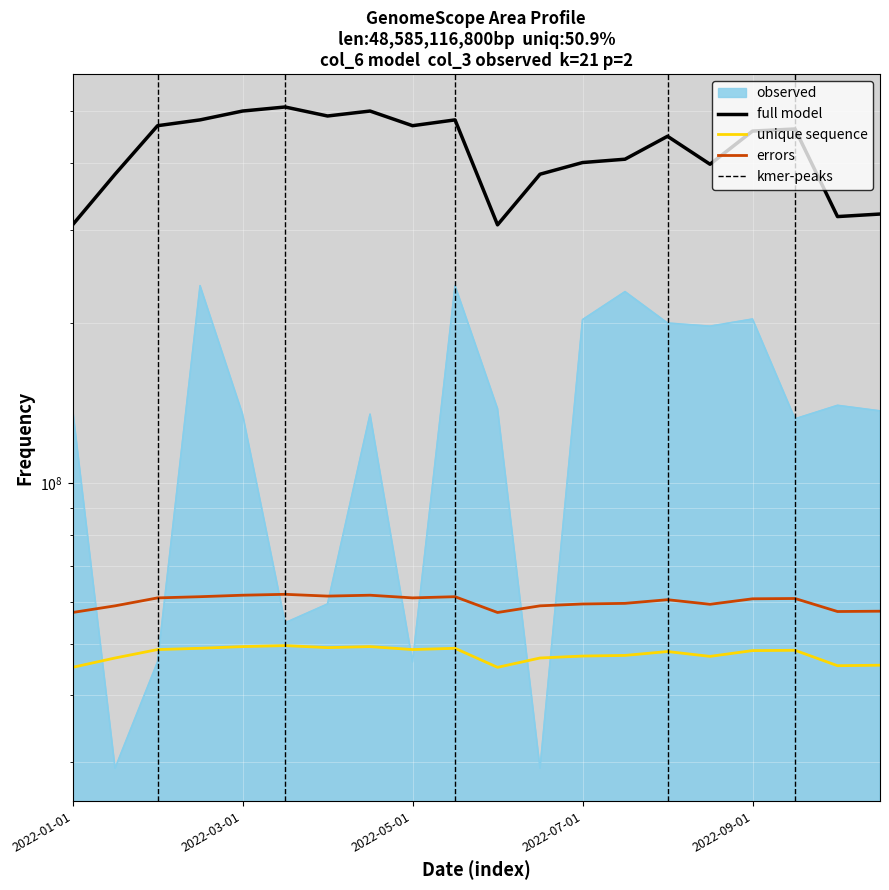

Rank the categories by col_6 value from lowest to highest.

2022-01-01, 2022-06-01, 2022-10-01, 2022-10-15, 2022-01-15, 2022-06-15, 2022-08-15, 2022-07-01, 2022-07-15, 2022-08-01, 2022-09-01, 2022-09-15, 2022-02-01, 2022-05-01, 2022-02-15, 2022-05-15, 2022-04-01, 2022-03-01, 2022-04-15, 2022-03-15